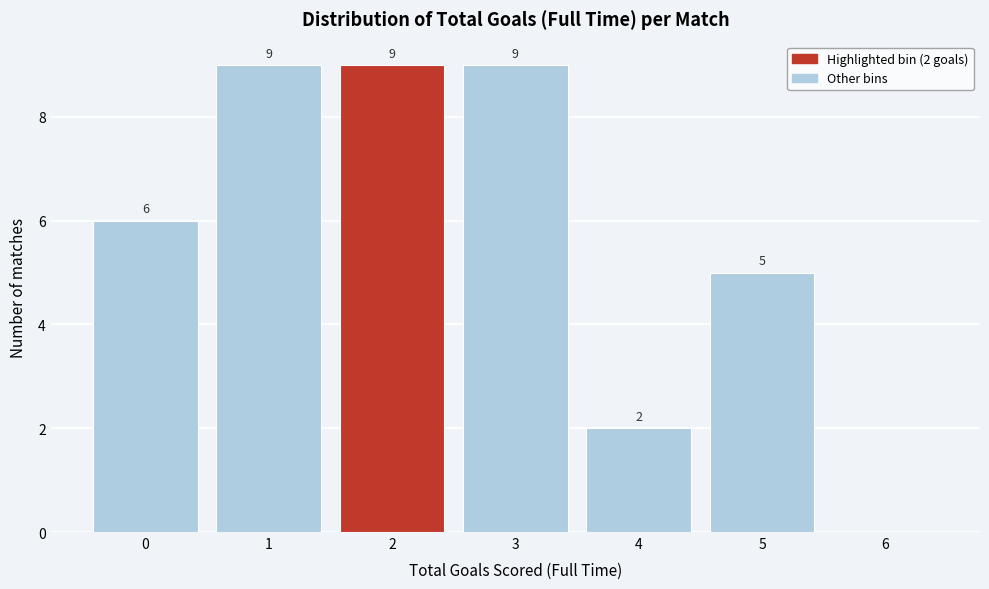

Reading left to right, extract all data points from this chart.

0=6	1=9	2=9	3=9	4=2	5=5	6=0